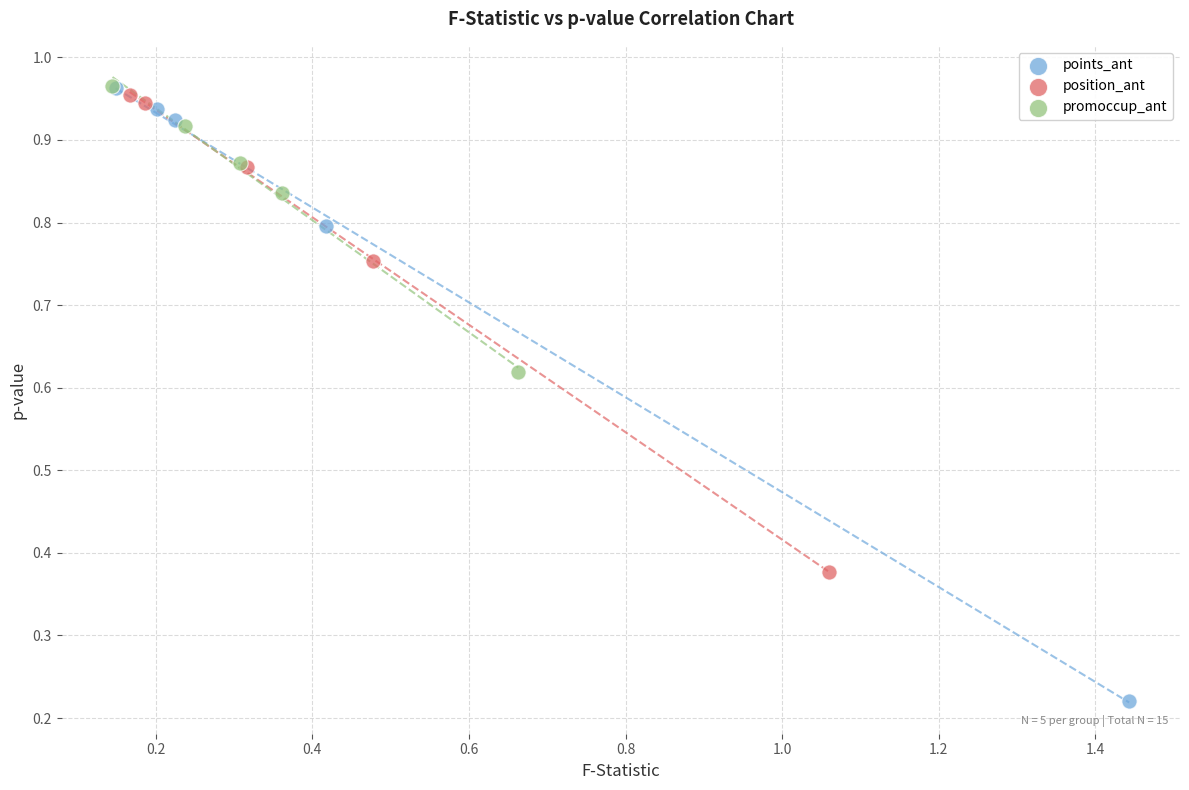

Which series has the largest Y range (max minus min)?

points_ant